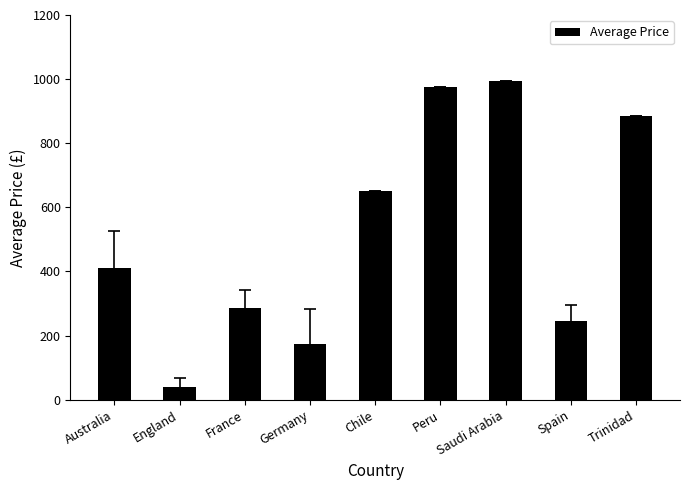

What is the greatest value displayed?

995.0